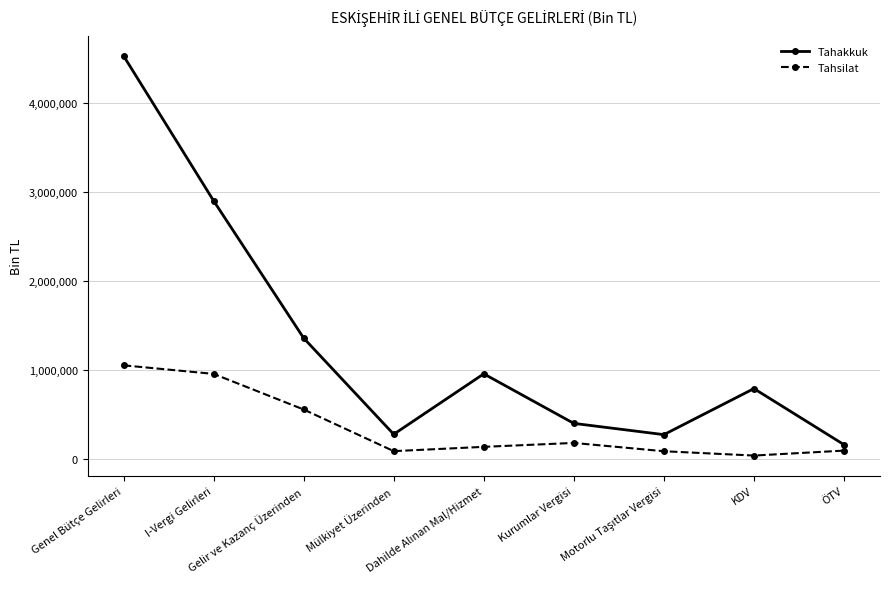

What is the sum of all Tahakkuk values?

11645052